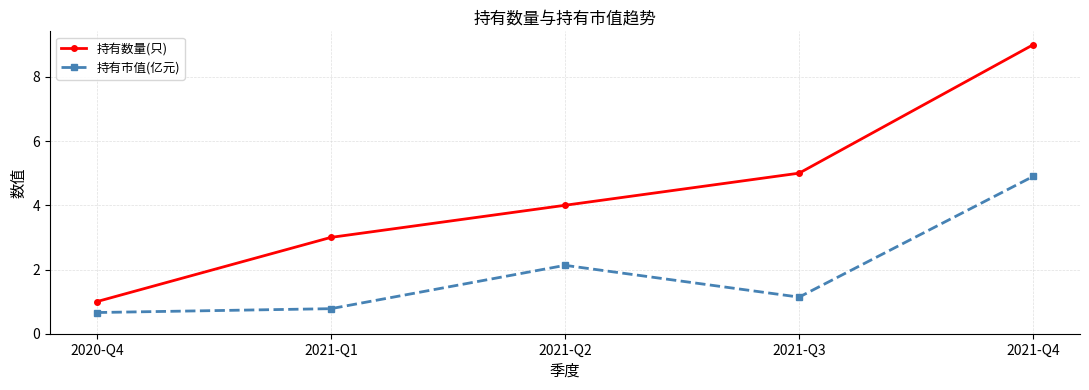

Where is the first local maximum for 持有市值(亿元)?

2021-Q2